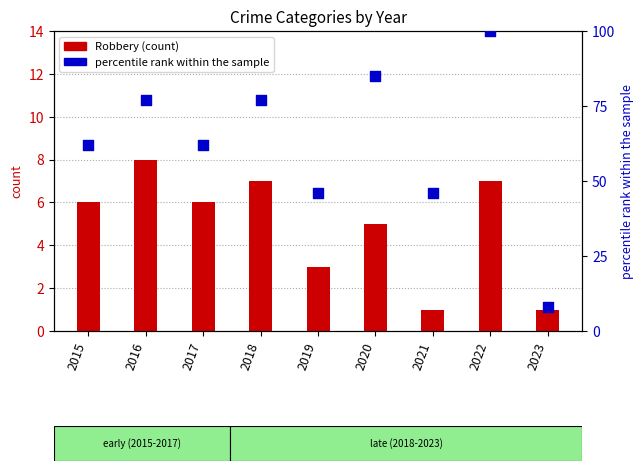

Is the value of percentile rank within sample at 2022 greater than the value of Robbery (count) at 2020?

Yes